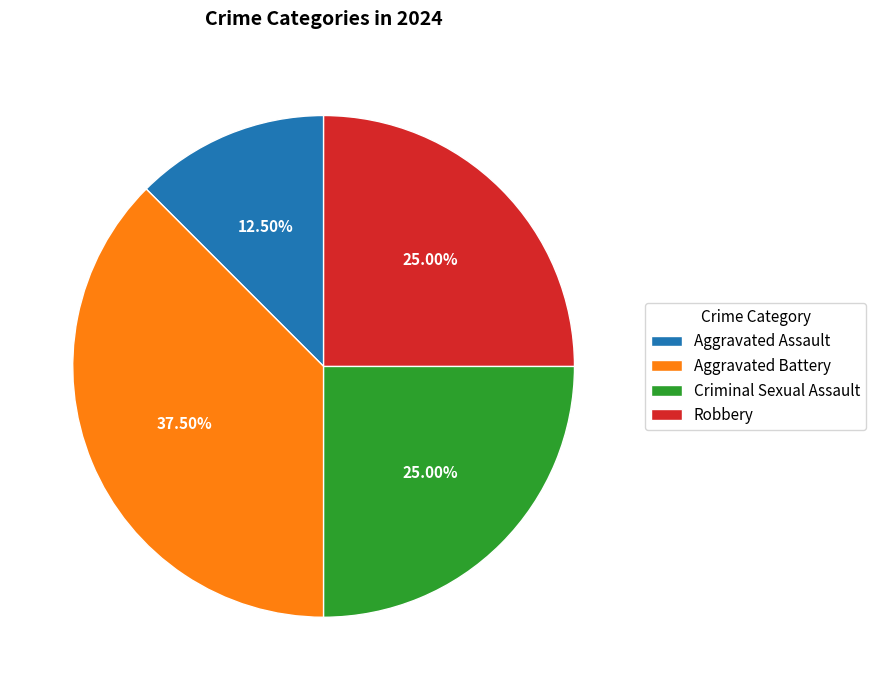

Between Aggravated Assault and Aggravated Battery, which is larger?

Aggravated Battery